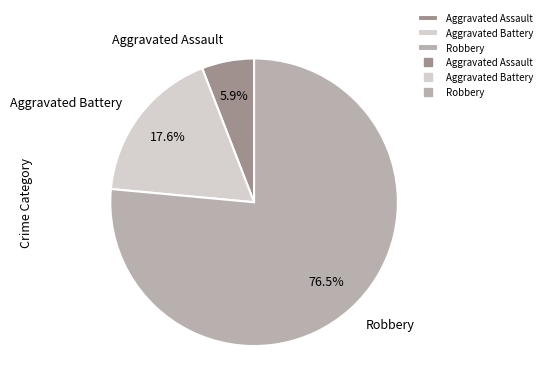

Combined, what portion of the pie is Aggravated Battery and Robbery?

94.1%